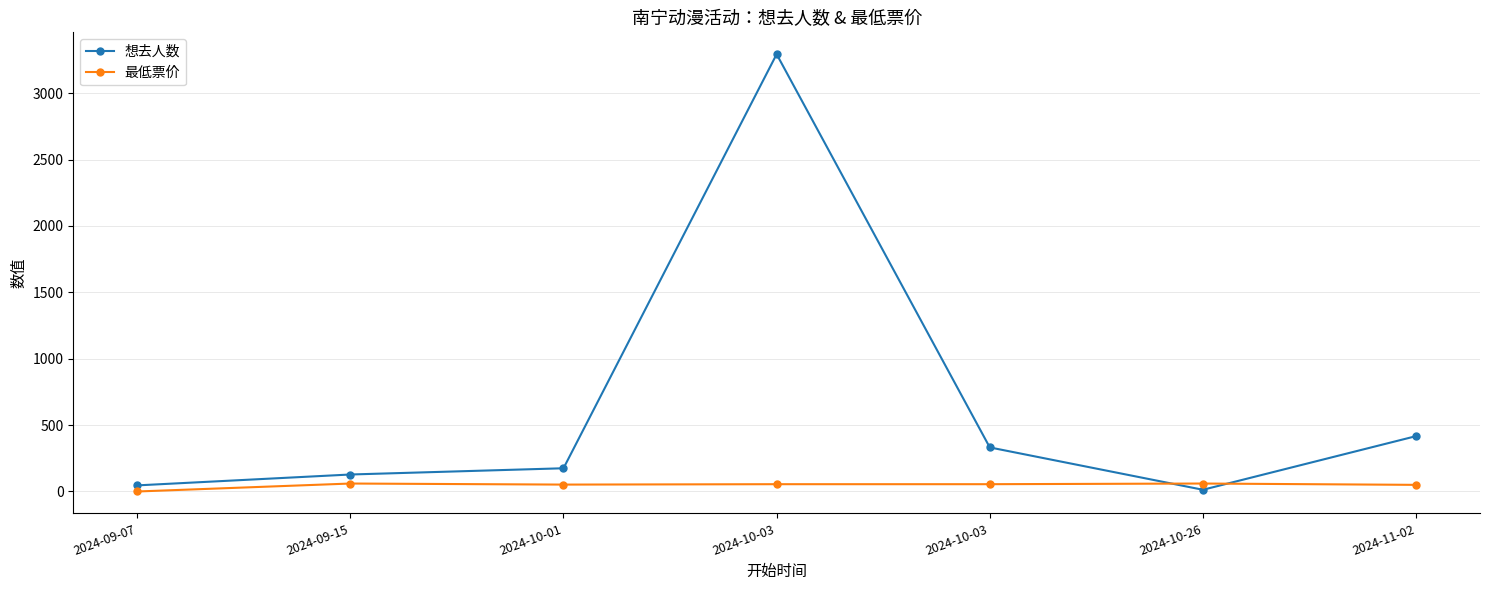

At how many categories does at least one series exceed 1458?

1